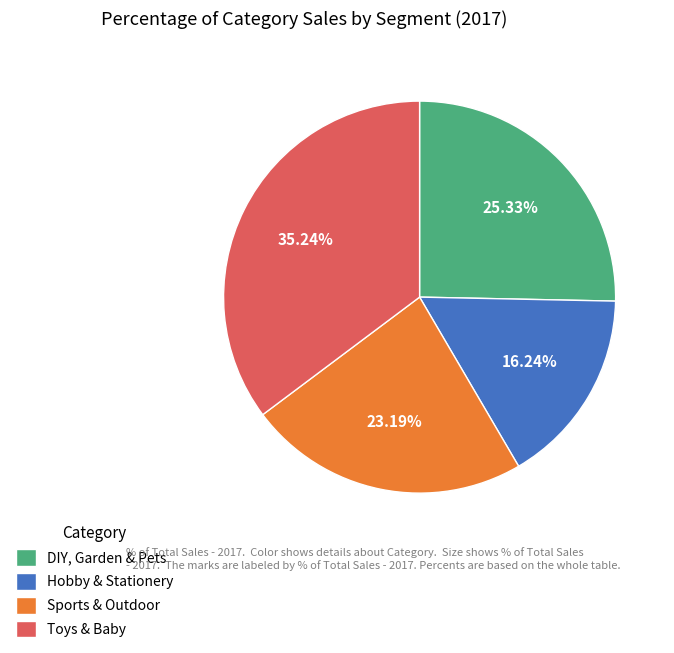

Does any single category account for the majority?

No